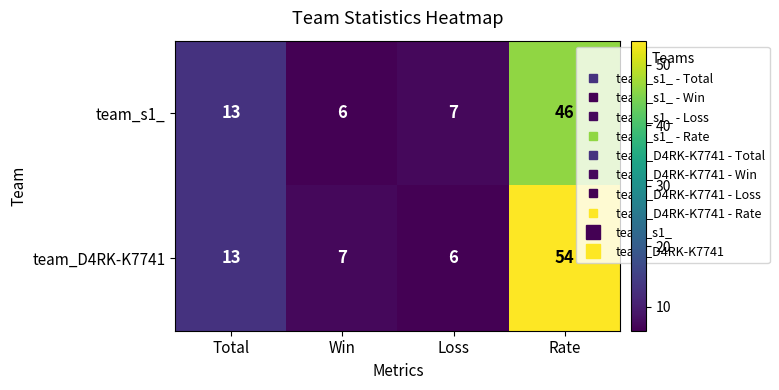

Is it true that team_D4RK-K7741 equals 6 at Loss?

True